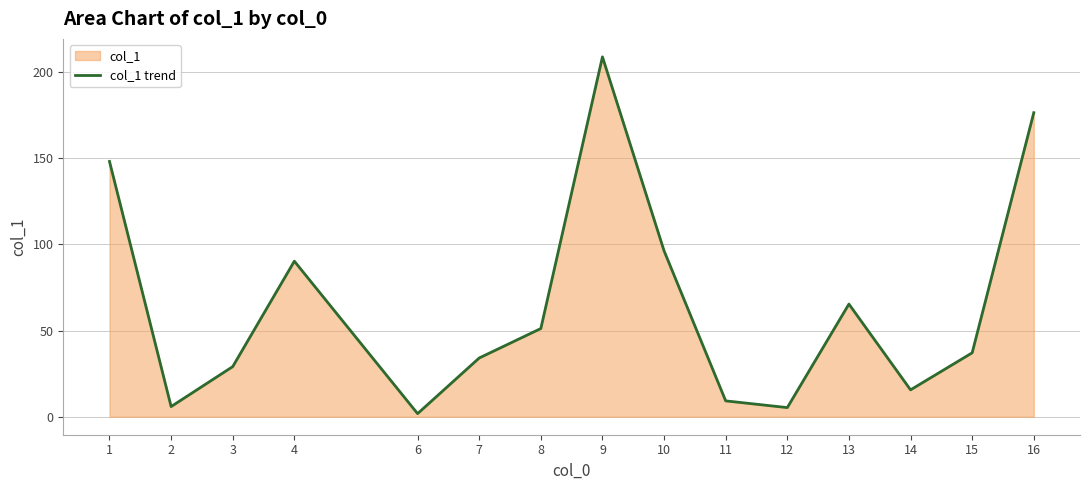

What is the change in value from 13 to 15?

-28.3